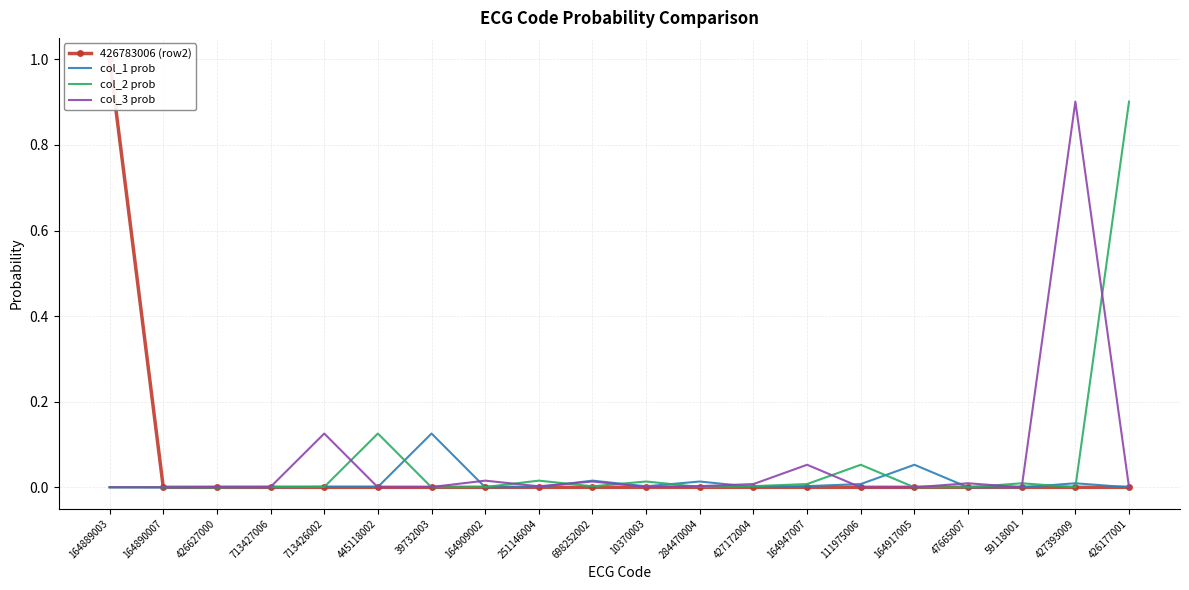

What is the difference between the maximum and minimum values in the col_3 prob series?

0.9